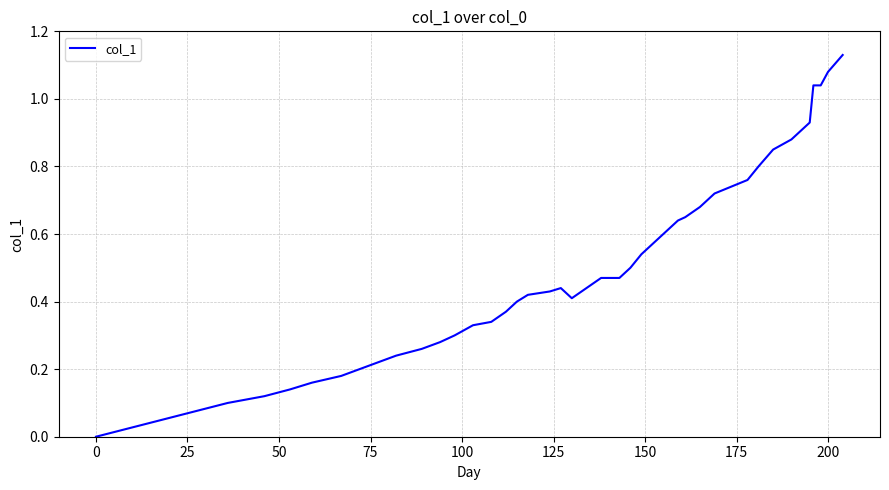

How many lines are shown in the chart?

1